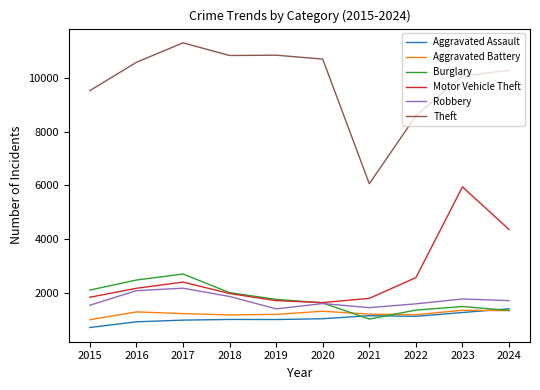

The value of Motor Vehicle Theft at 2018 is 1358. True or false?

False